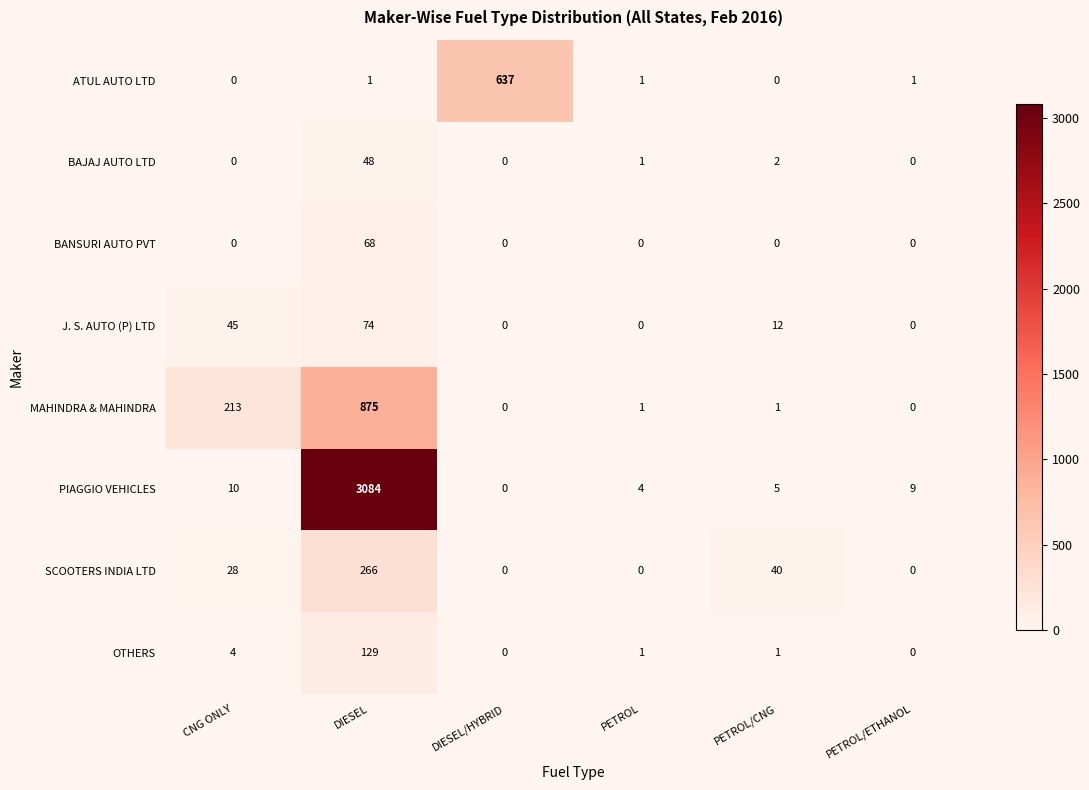

Between DIESEL/HYBRID and PETROL/ETHANOL, which series saw the biggest shift?

ATUL AUTO LTD